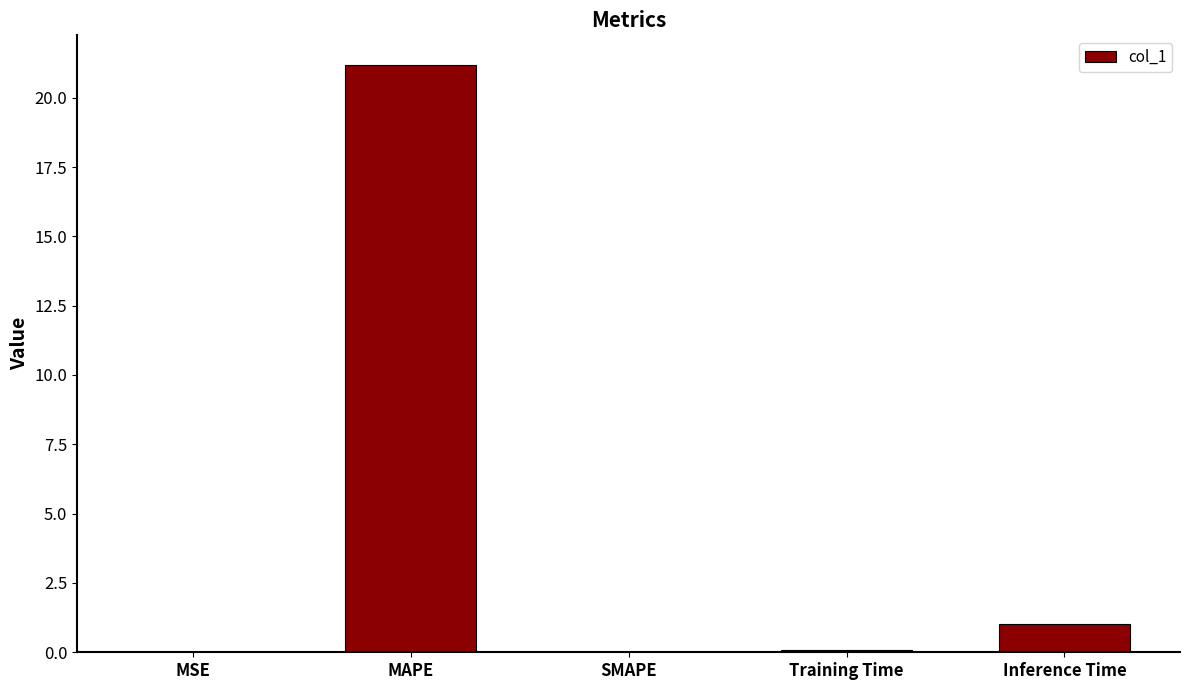

At which label is the value closest to 10?

Inference Time